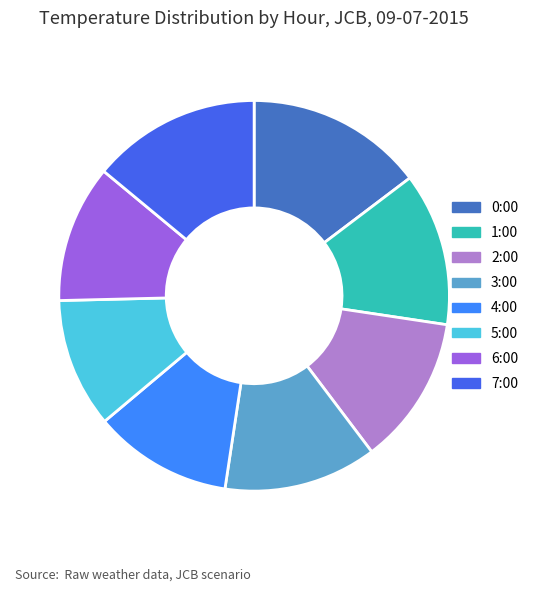

Is it true that 7:00 is 14% of the pie?

True